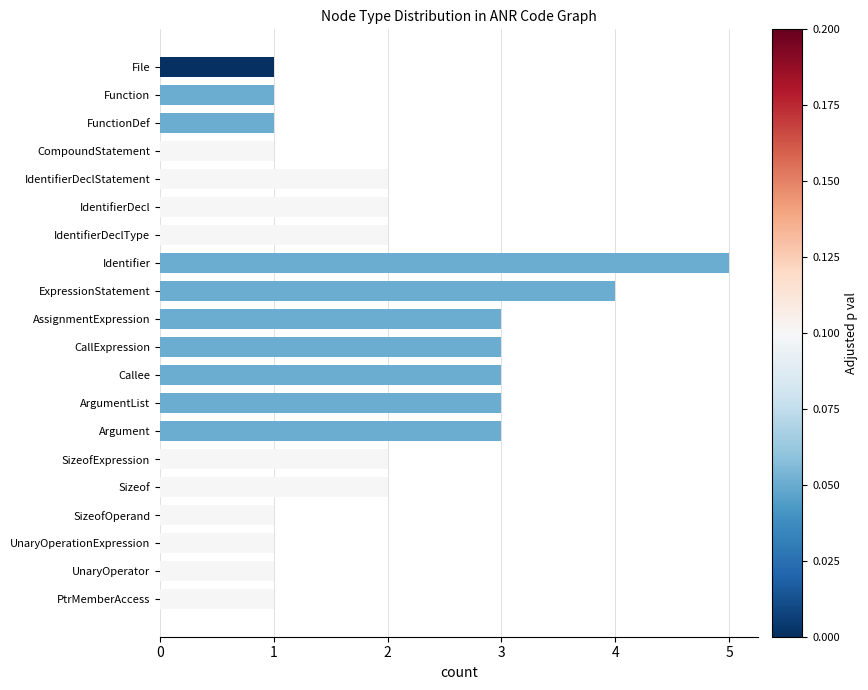

The chart shows a value of 1 at CompoundStatement. True or false?

True